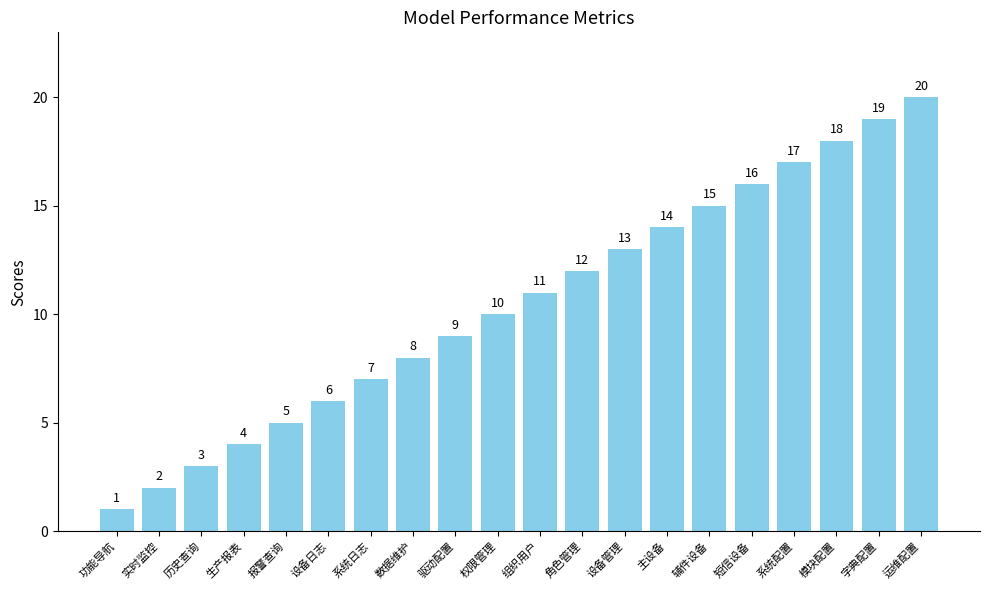

The value at 历史查询 is 2. True or false?

False